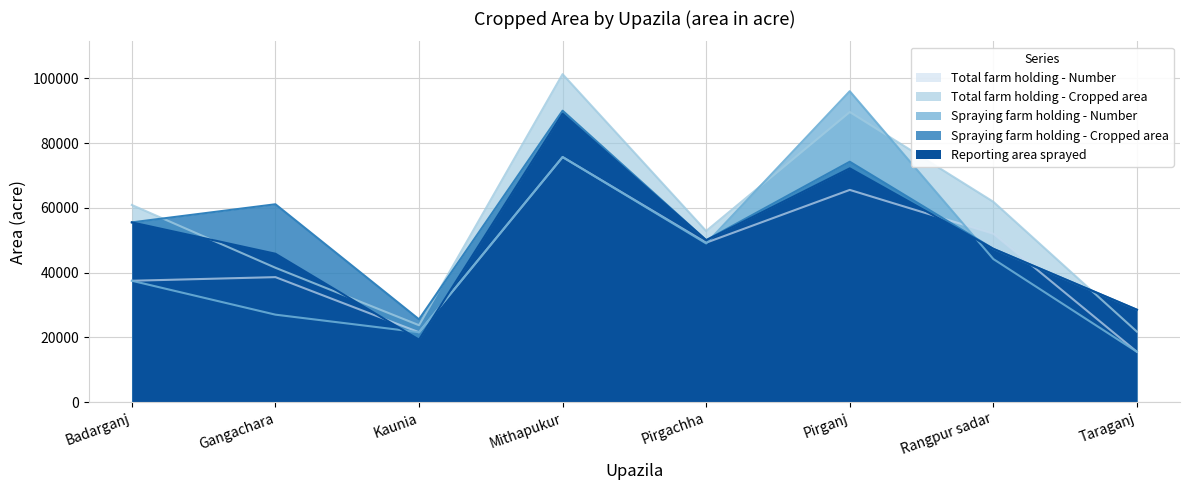

Which series has the largest total across all categories?

Total farm holding - Cropped area